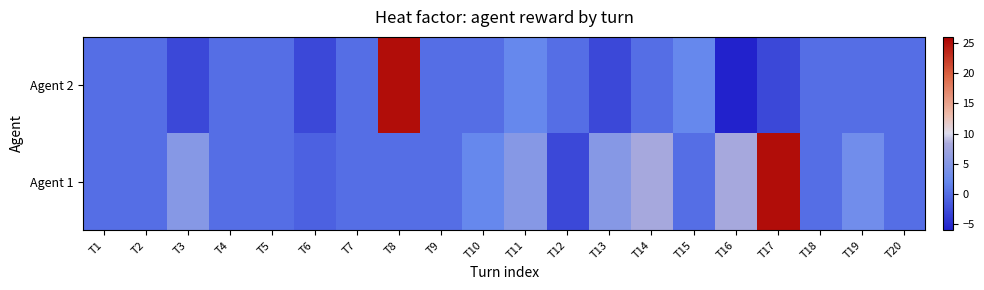

Which series has the widest spread of values?

Agent 2